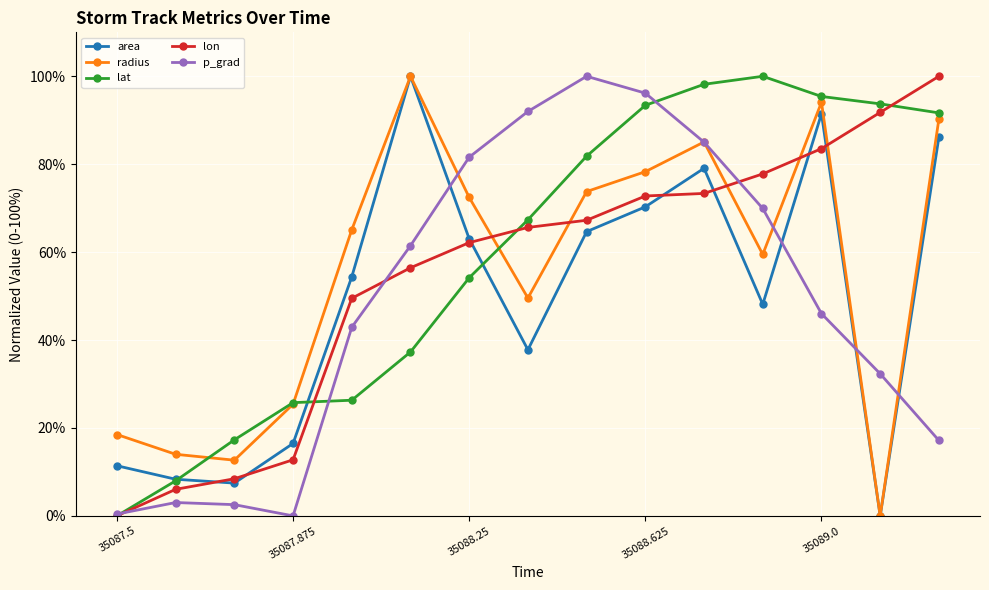

How many values in the area series are below 54?

7